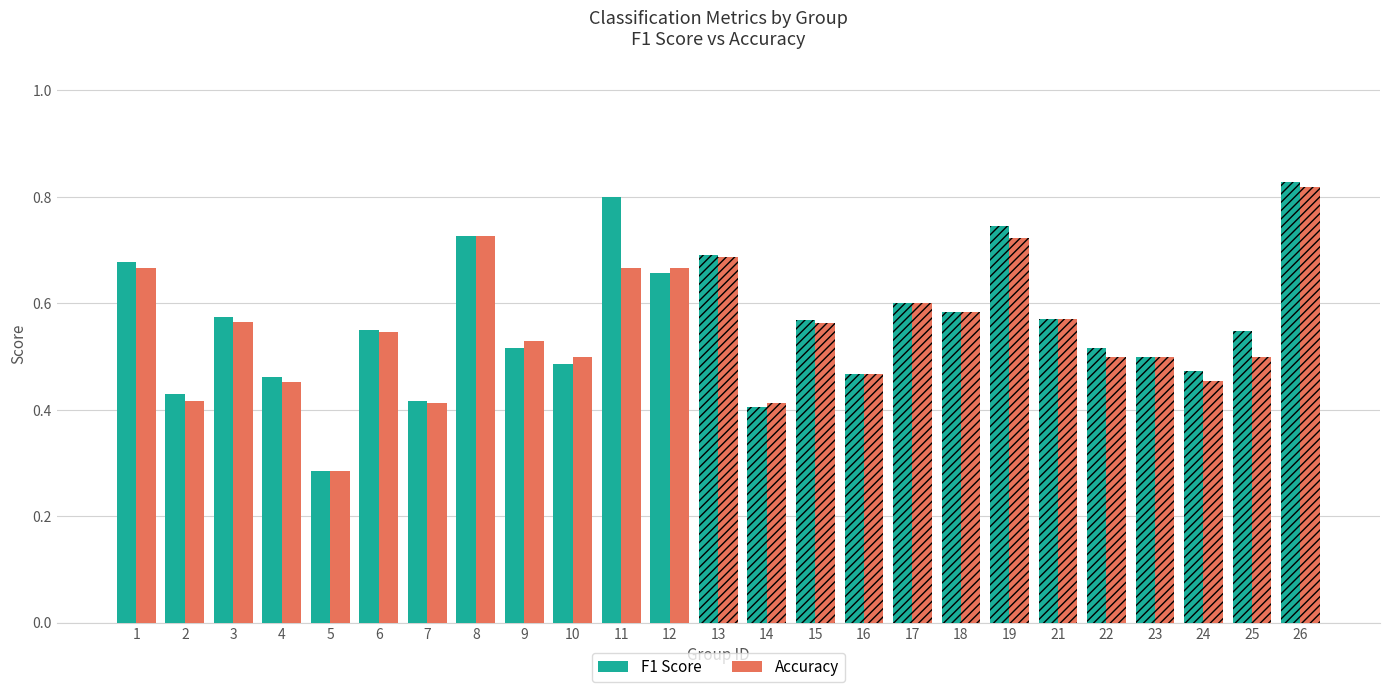

Read the Accuracy value at 5.

0.3